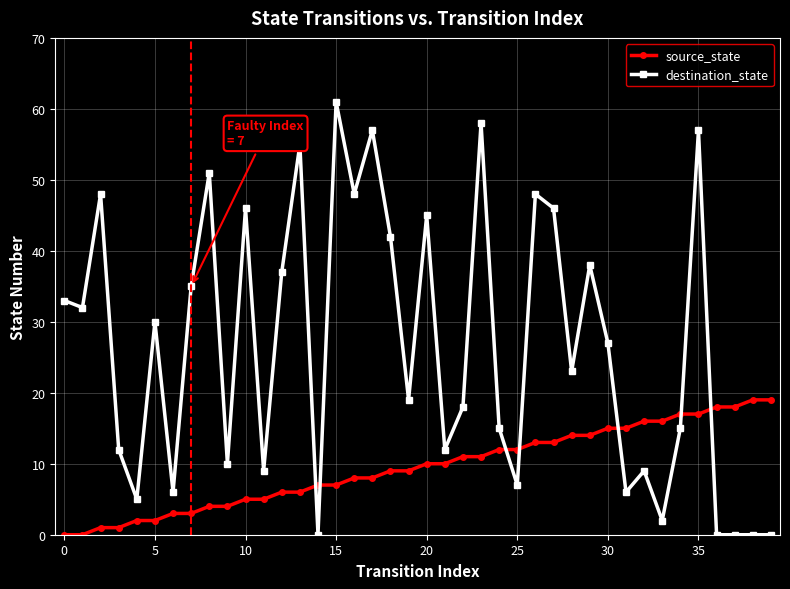

True or false: source_state and destination_state intersect in this chart.

True